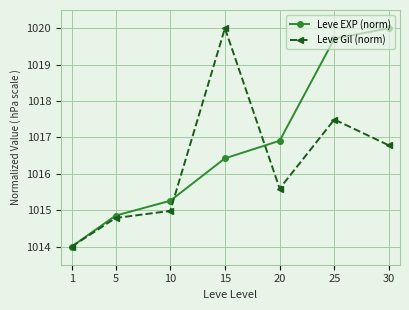

How many data points does each series have?

7